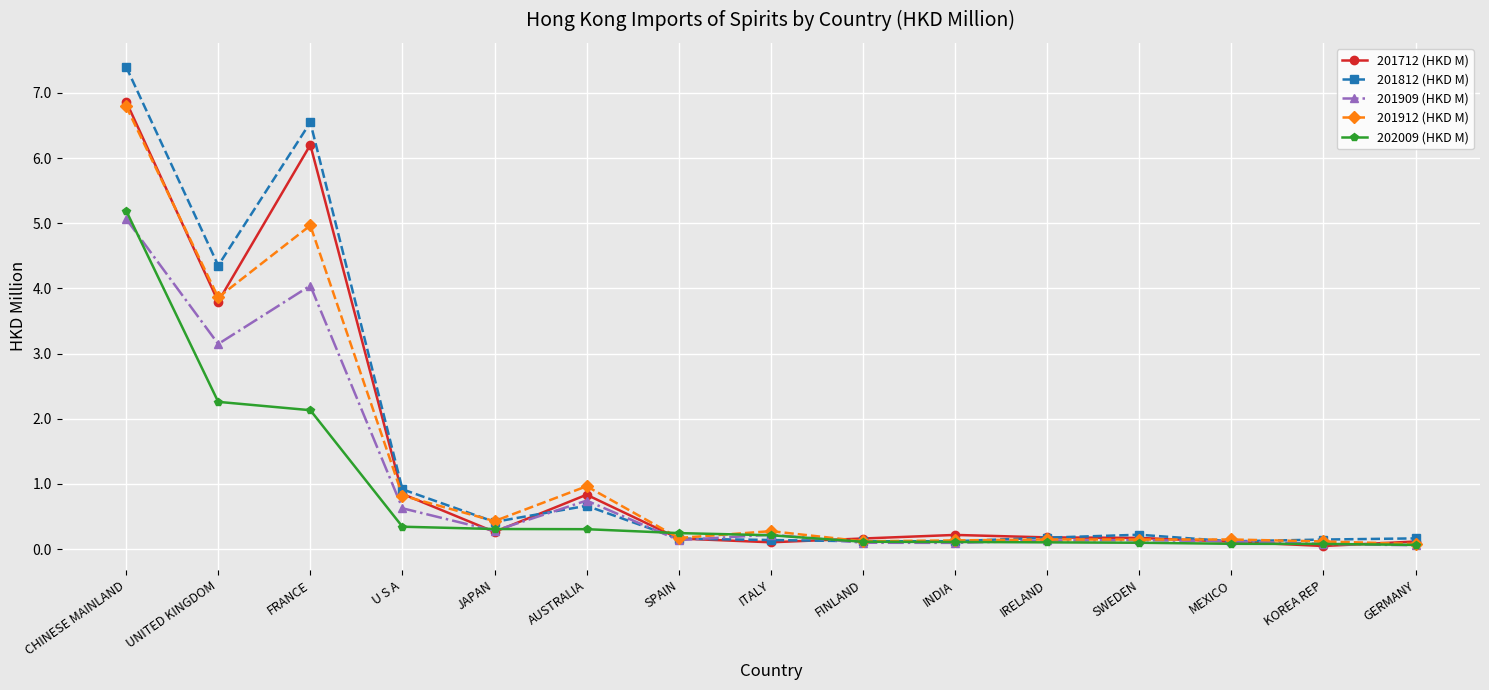

What is the difference between the maximum and second lowest values in the 202009 (HKD M) series?

5.1